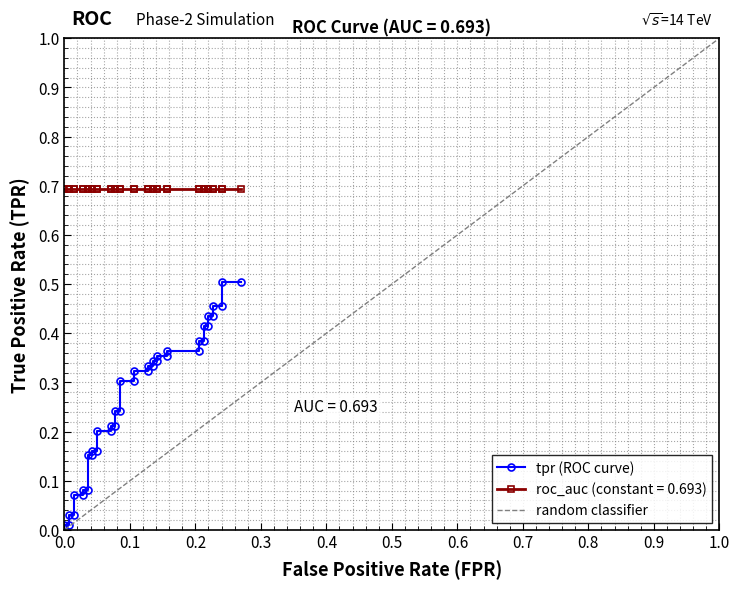

What is the sum of all values?

10.7